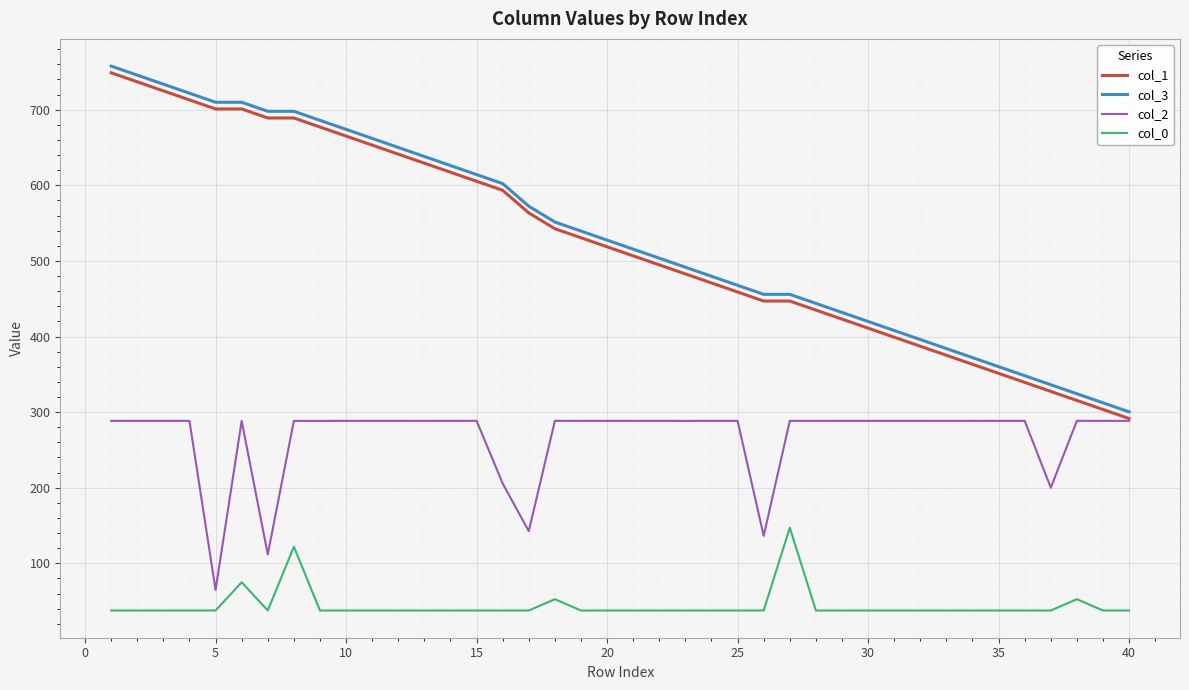

What is the maximum value for col_2?

288.5